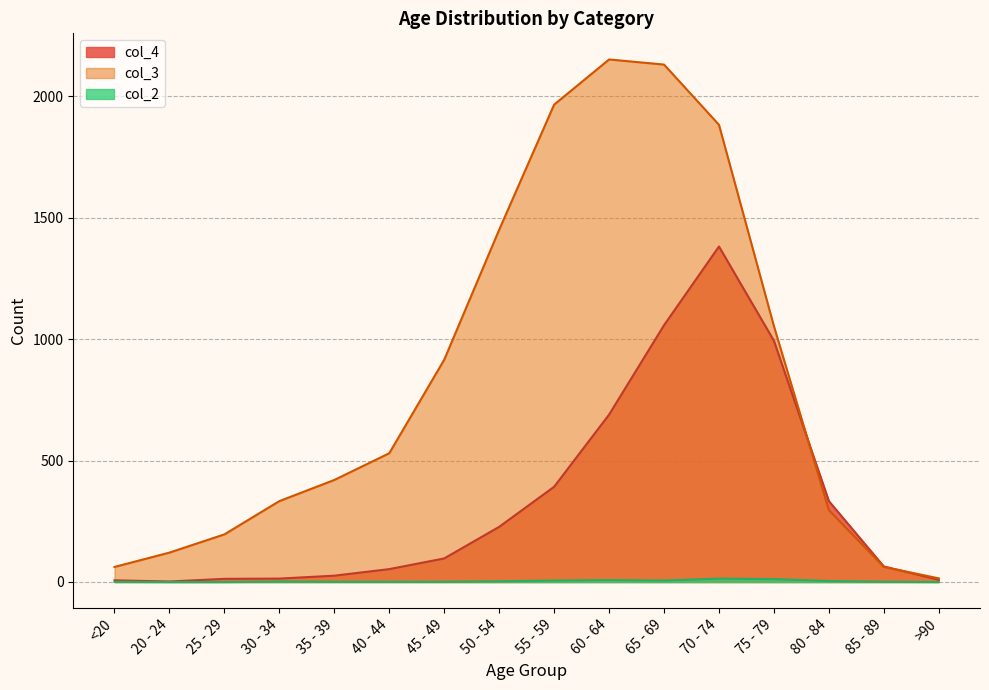

At which label does col_3 first exceed 530?

45 - 49